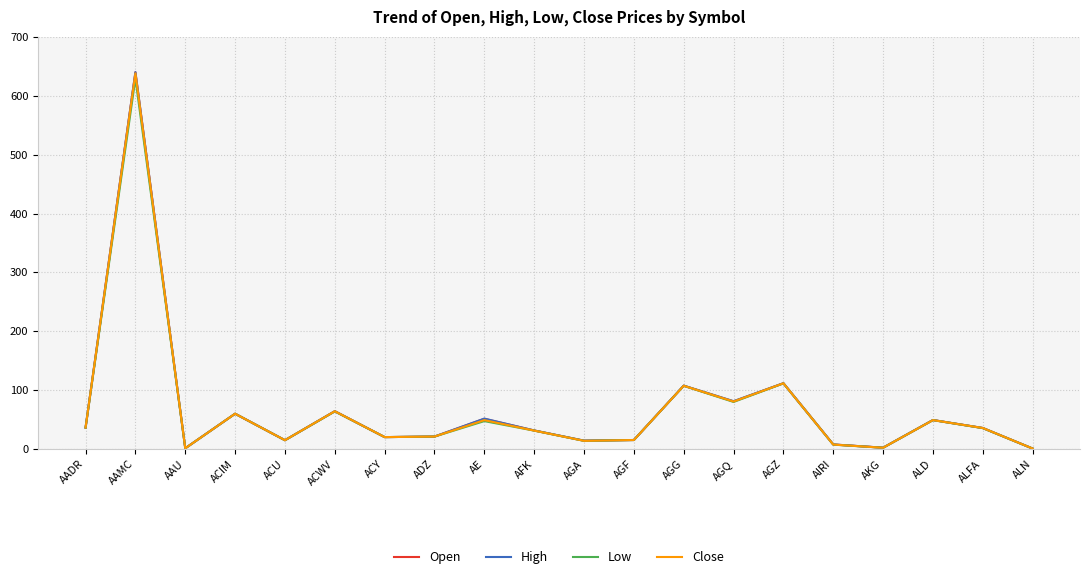

What position from the right is AAMC?

19